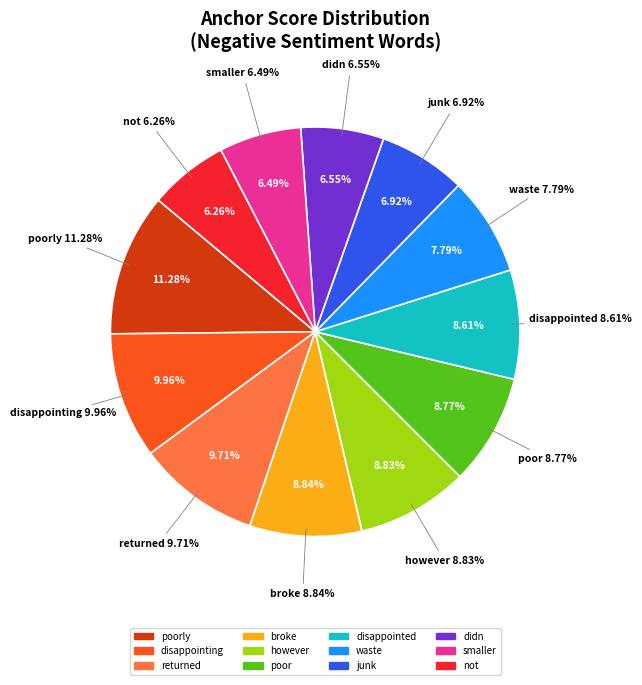

Is there a majority slice in this chart?

No